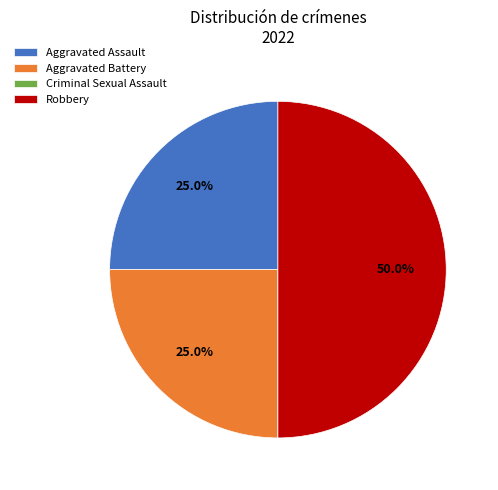

What percentage is NOT represented by Aggravated Assault?

75.0%